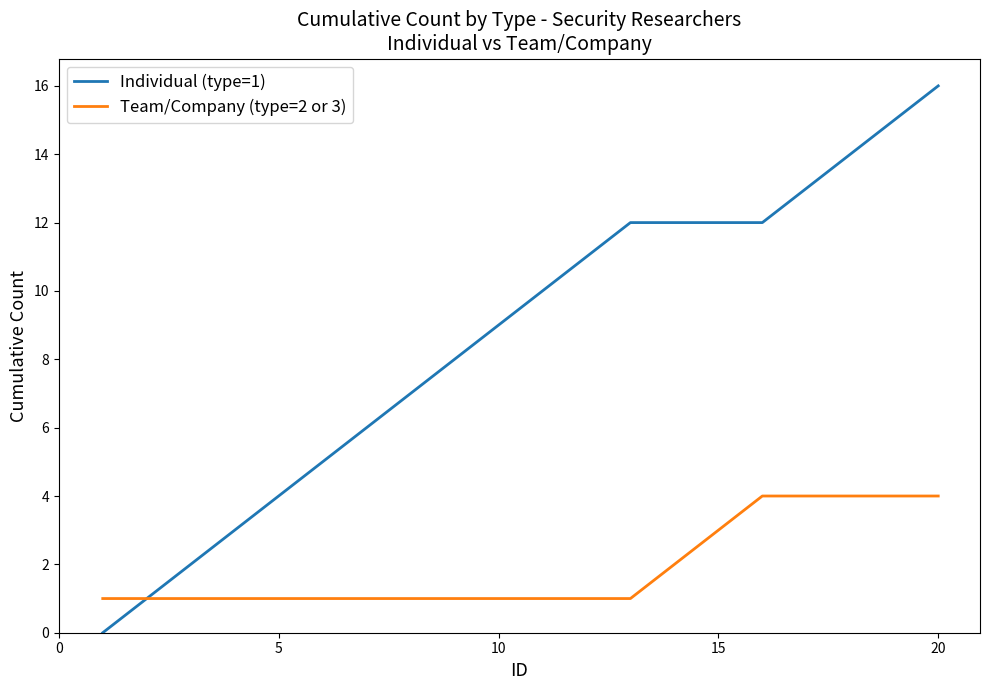

Which series has the largest range (max minus min)?

Individual (type=1)